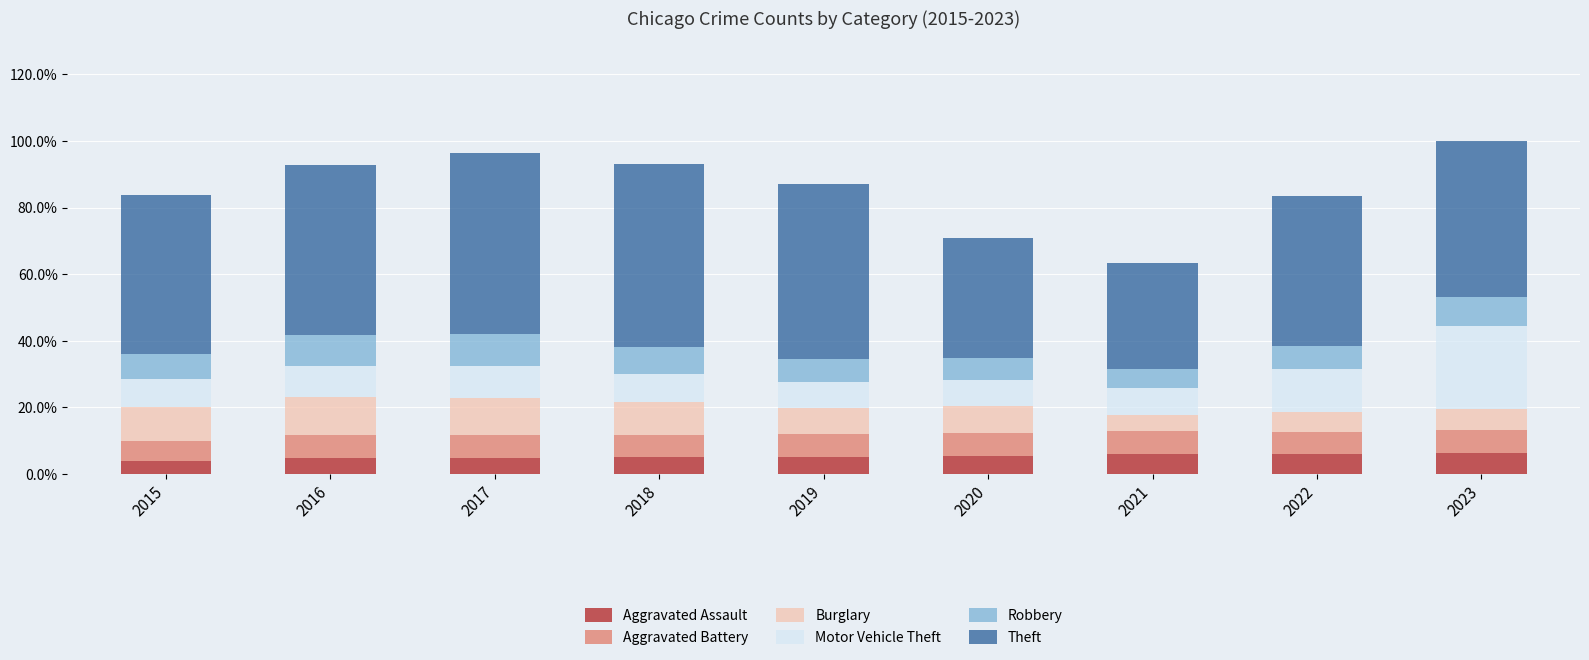

How many categories are shown in the chart?

9